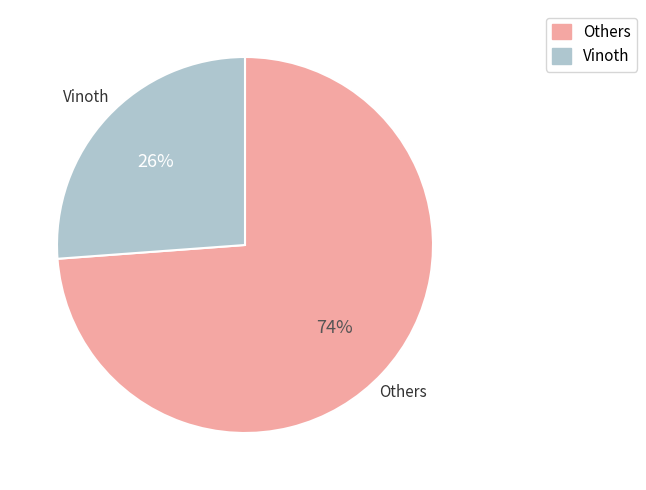

To the nearest percent, what is the average slice percentage?

50%